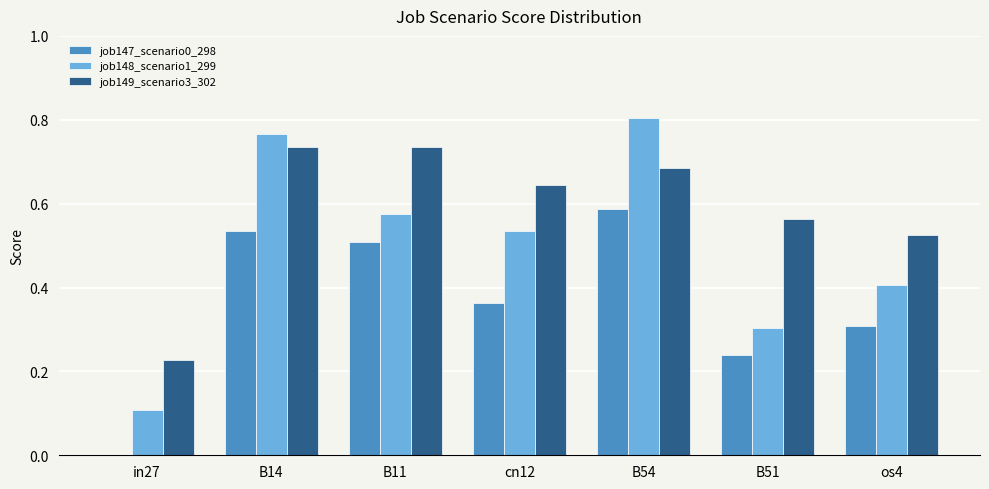

Which series changed the most between cn12 and B51?

job148_scenario1_299